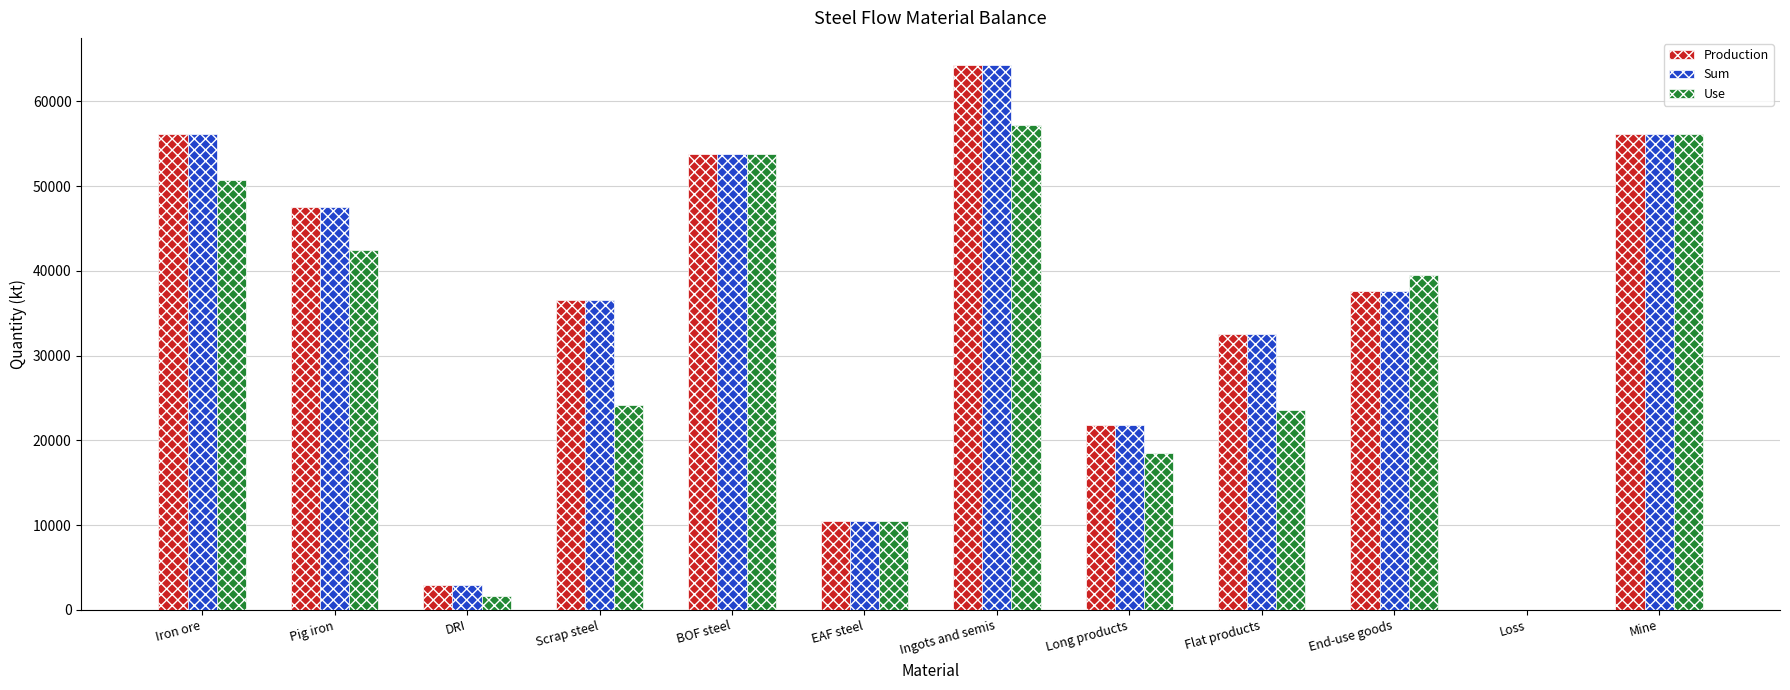

How many groups of bars are there?

12